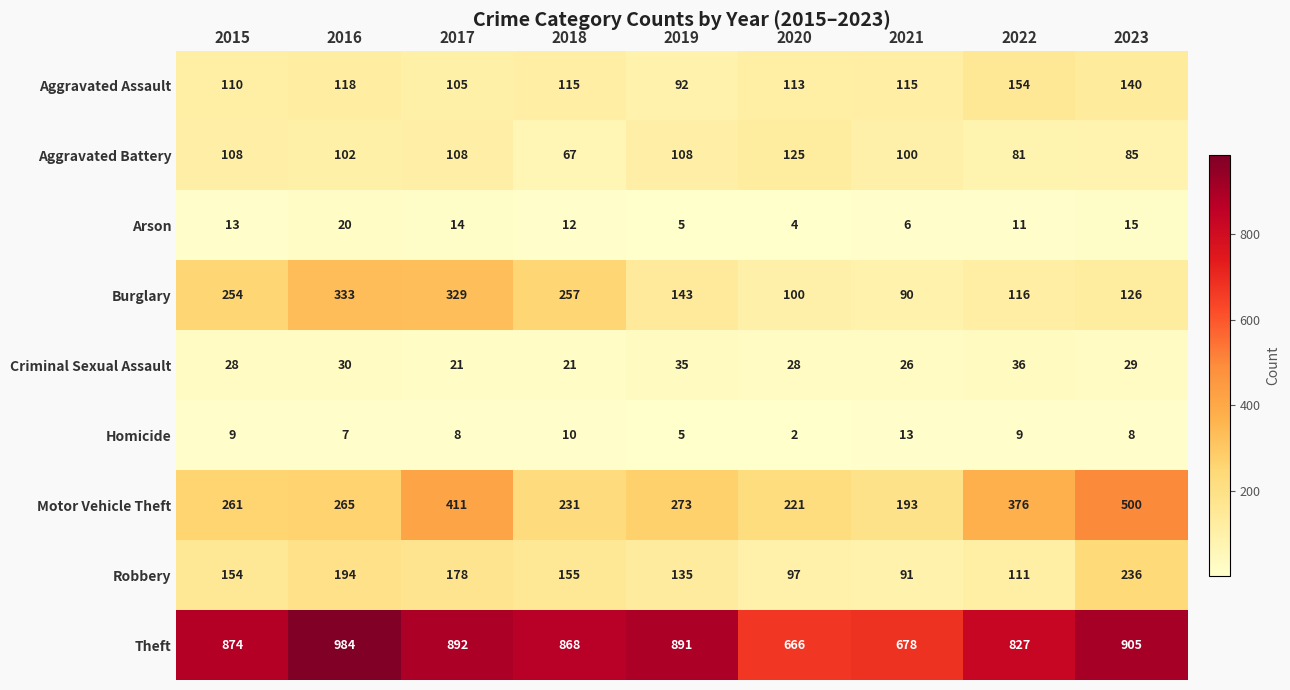

At 2016, list the series in order from largest to smallest.

Theft, Burglary, Motor Vehicle Theft, Robbery, Aggravated Assault, Aggravated Battery, Criminal Sexual Assault, Arson, Homicide